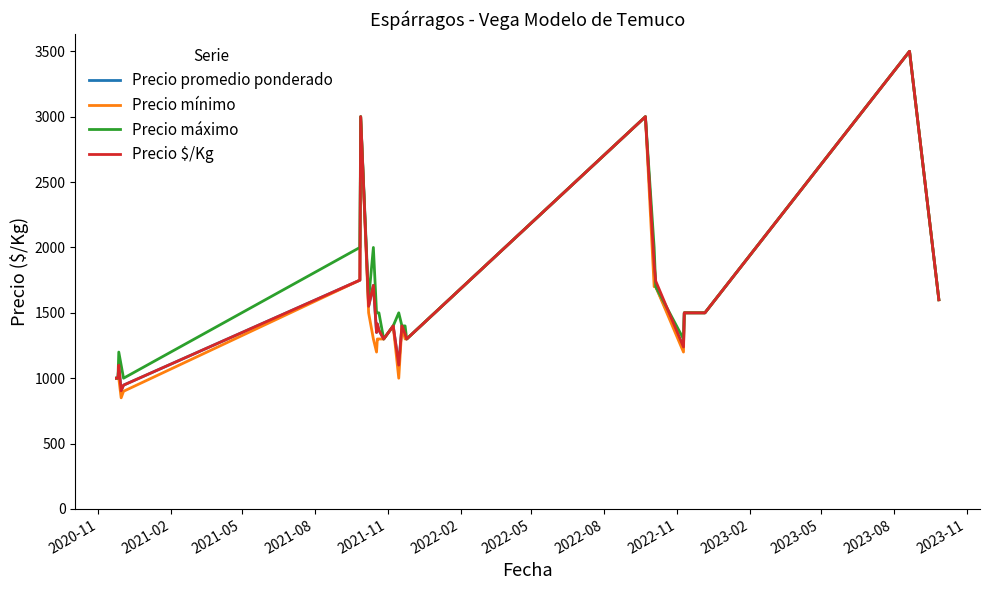

Which series has the largest range (max minus min)?

Precio mínimo